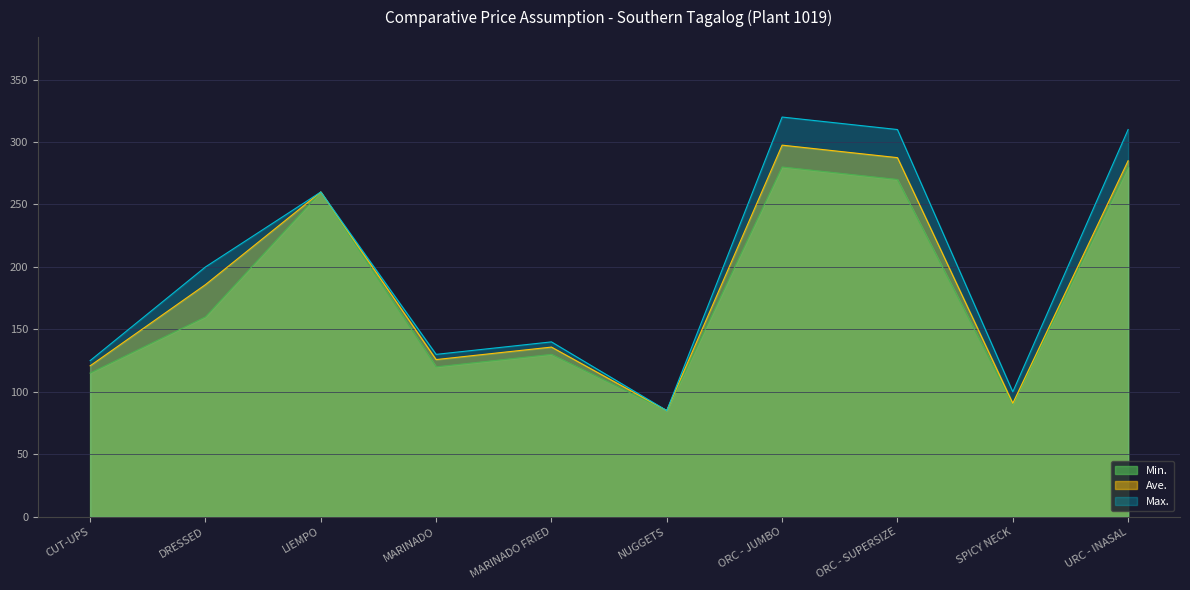

The Ave. series shows 49.8 at CUT-UPS. True or false?

False